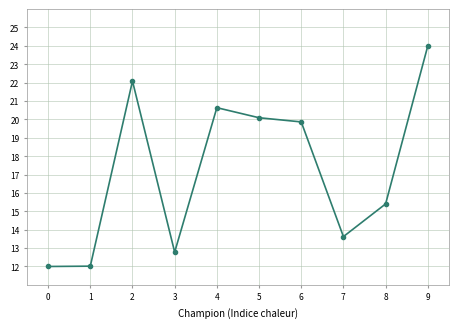

What is the difference between the values at 8 and 1?

3.4